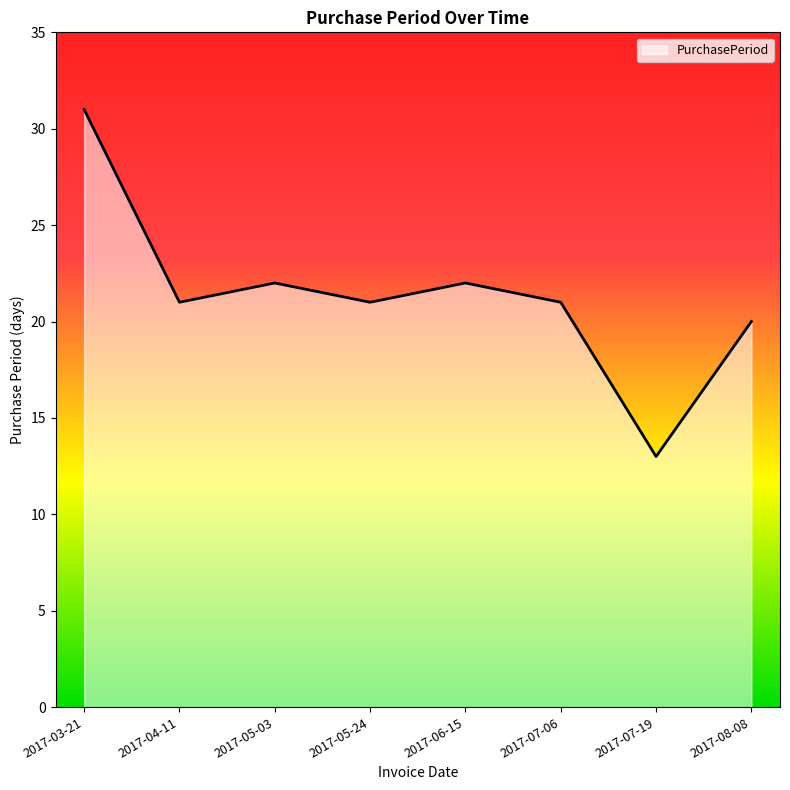

What is the difference between the maximum and second lowest values?

11